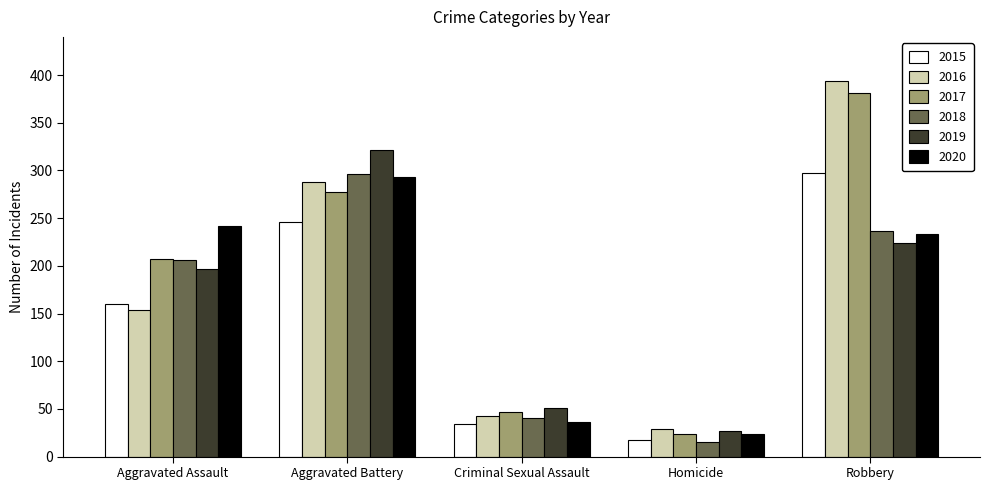

The 2019 series shows 224 at Robbery. True or false?

True